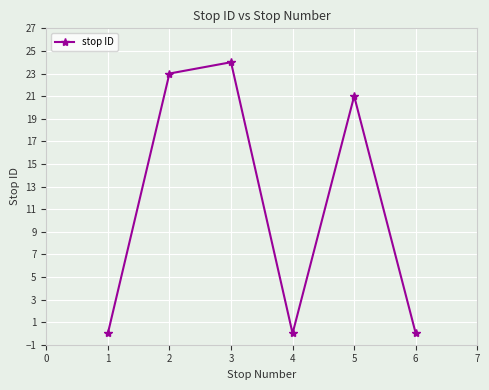

How many categories are shown in the chart?

6